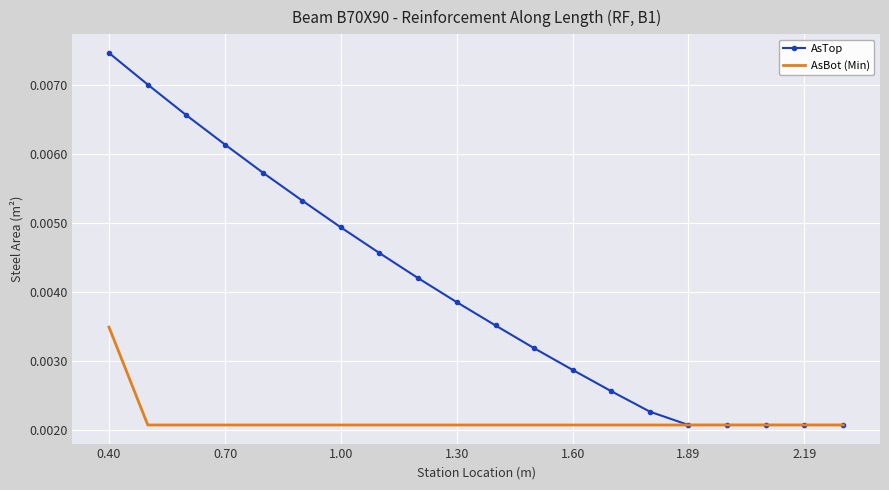

Which series has the largest total across all categories?

AsTop